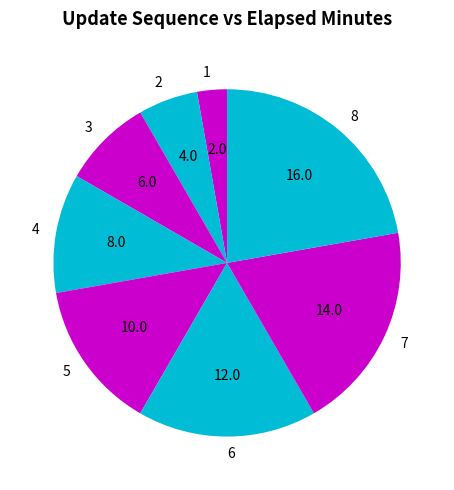

Is the sum of 7 and 3 greater than half?

No